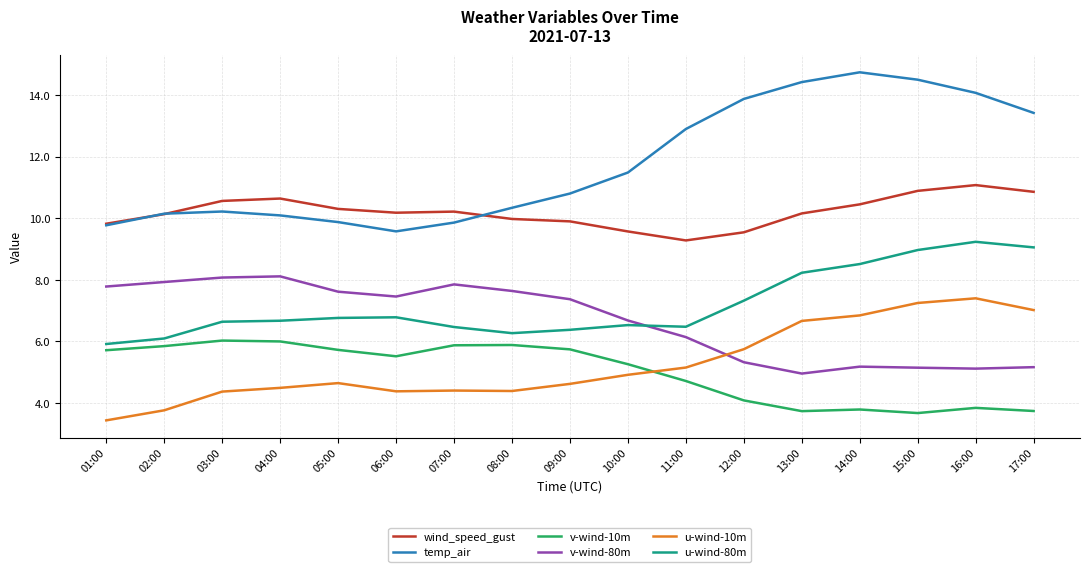

What is the sum of all u-wind-10m values?

89.5